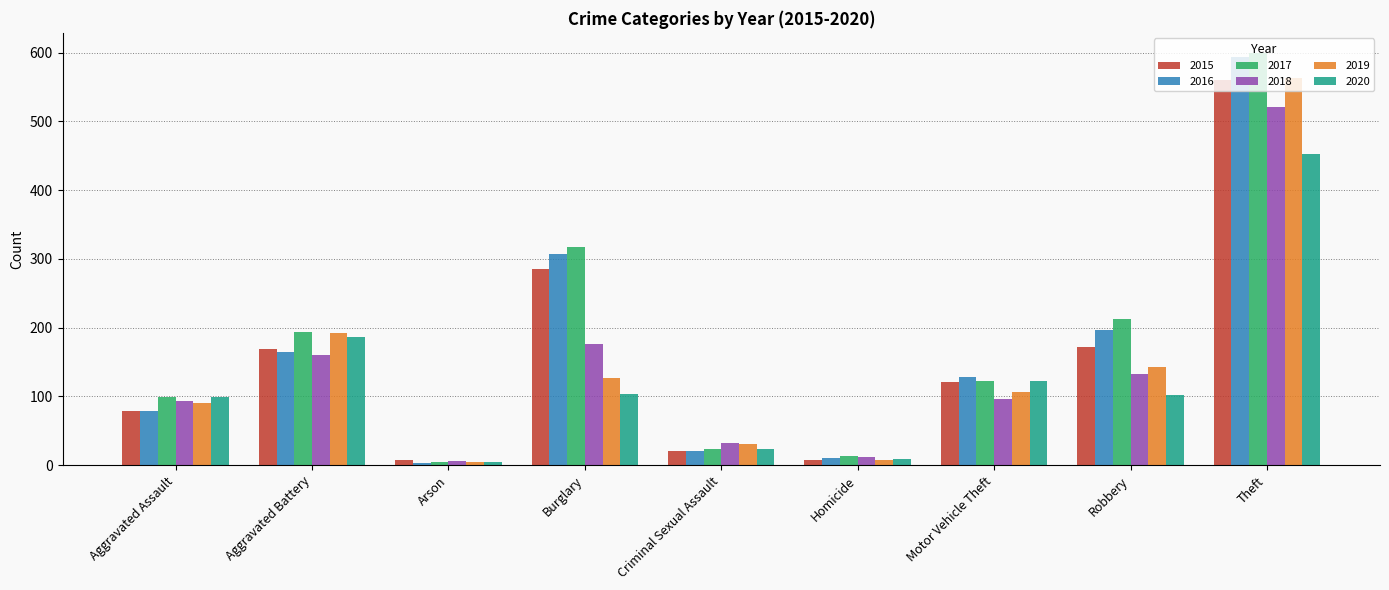

Where is 2019 nearest to the value 283?

Aggravated Battery